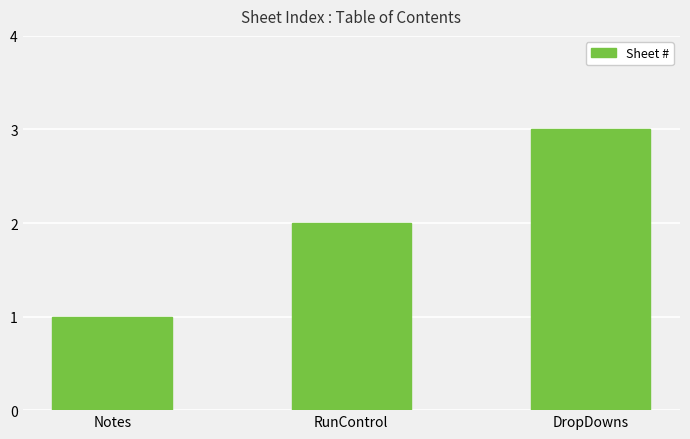

Does the chart contain any negative values?

No